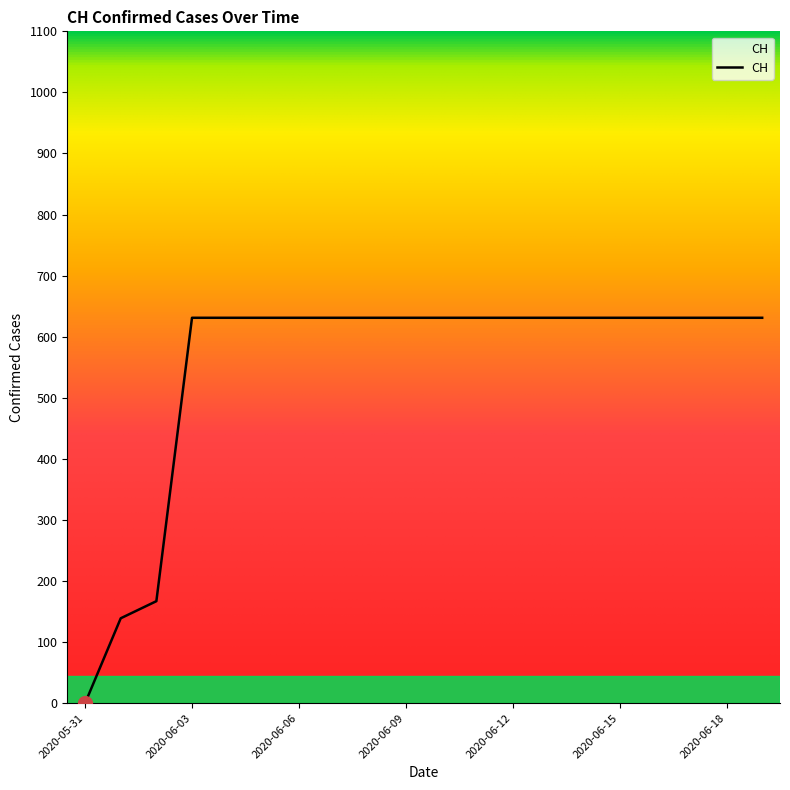

What is the difference between the maximum and minimum values?

631